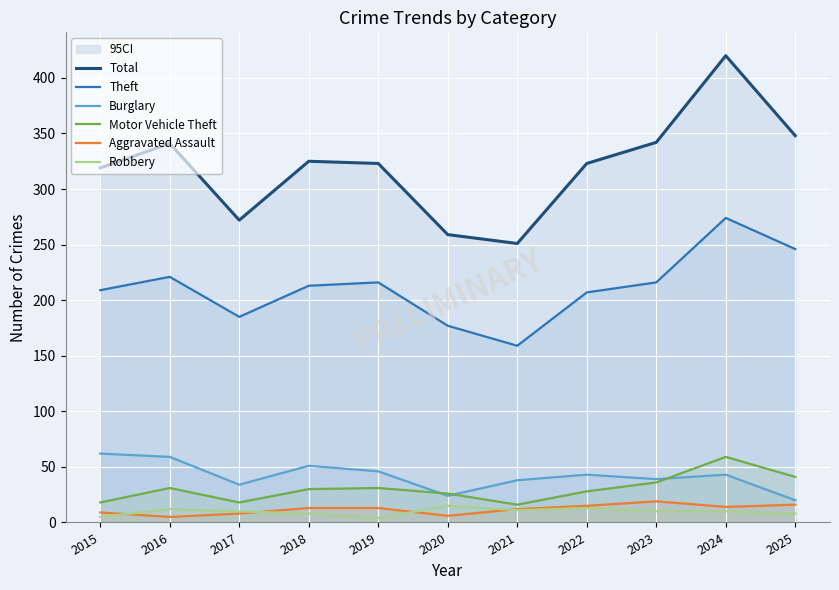

The Motor Vehicle Theft series shows 9 at 2019. True or false?

False